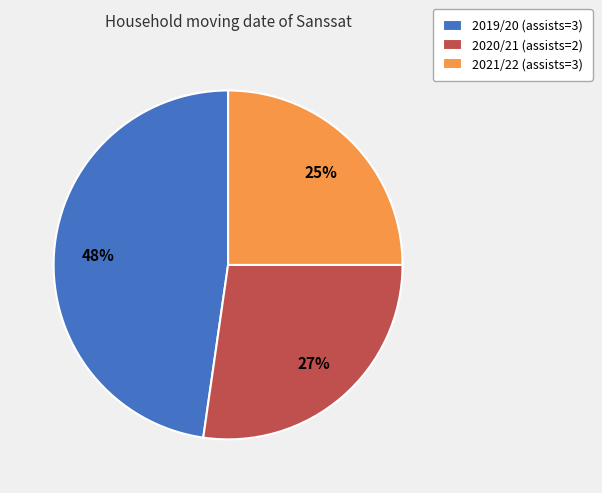

What is the ratio of the value at 2020/21 (assists=2) to the value at 2019/20 (assists=3)?

0.6